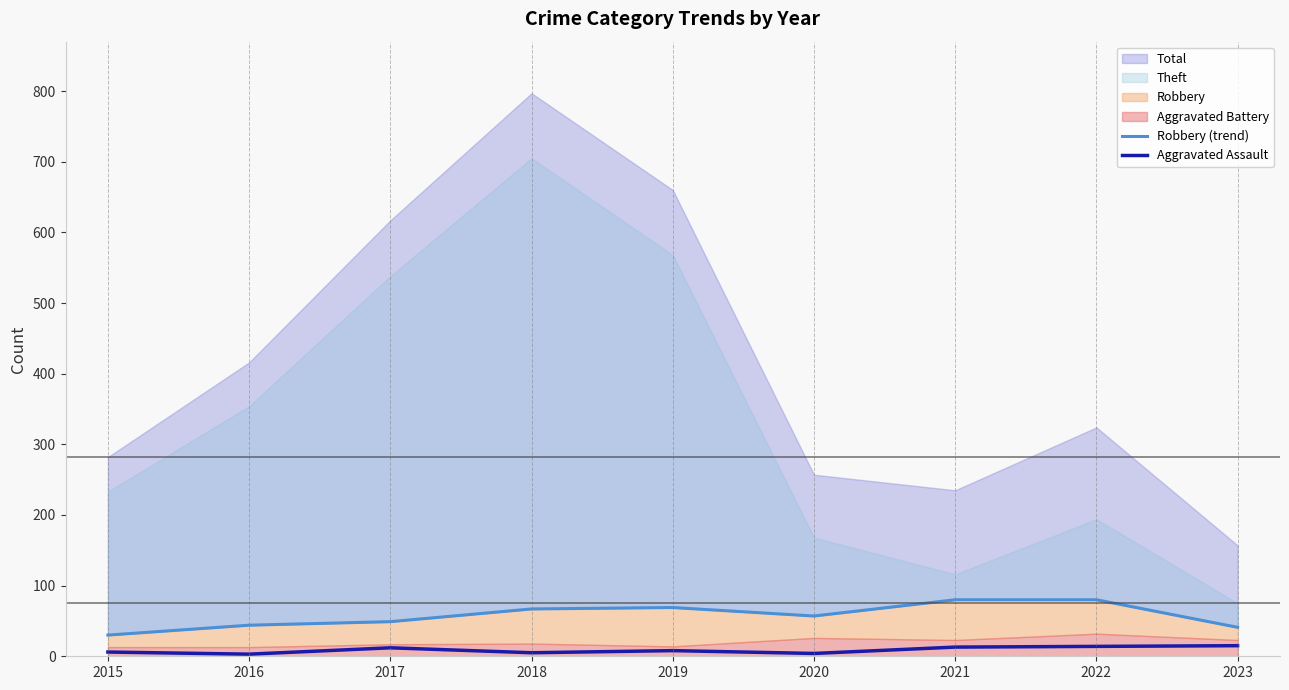

True or false: Robbery (trend) and Aggravated Assault intersect in this chart.

False